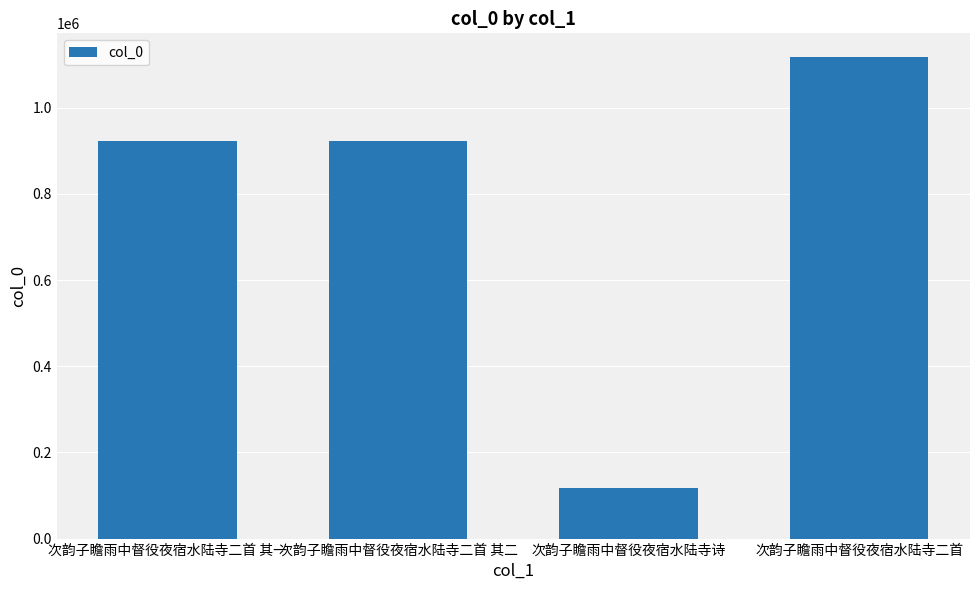

Are the bars grouped side by side (vs. stacked)?

No